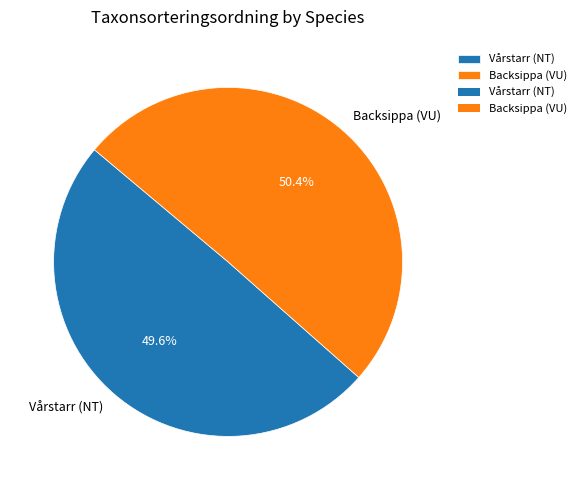

To the nearest percent, what is the difference between the Vårstarr (NT) and Backsippa (VU) slice percentages?

1%